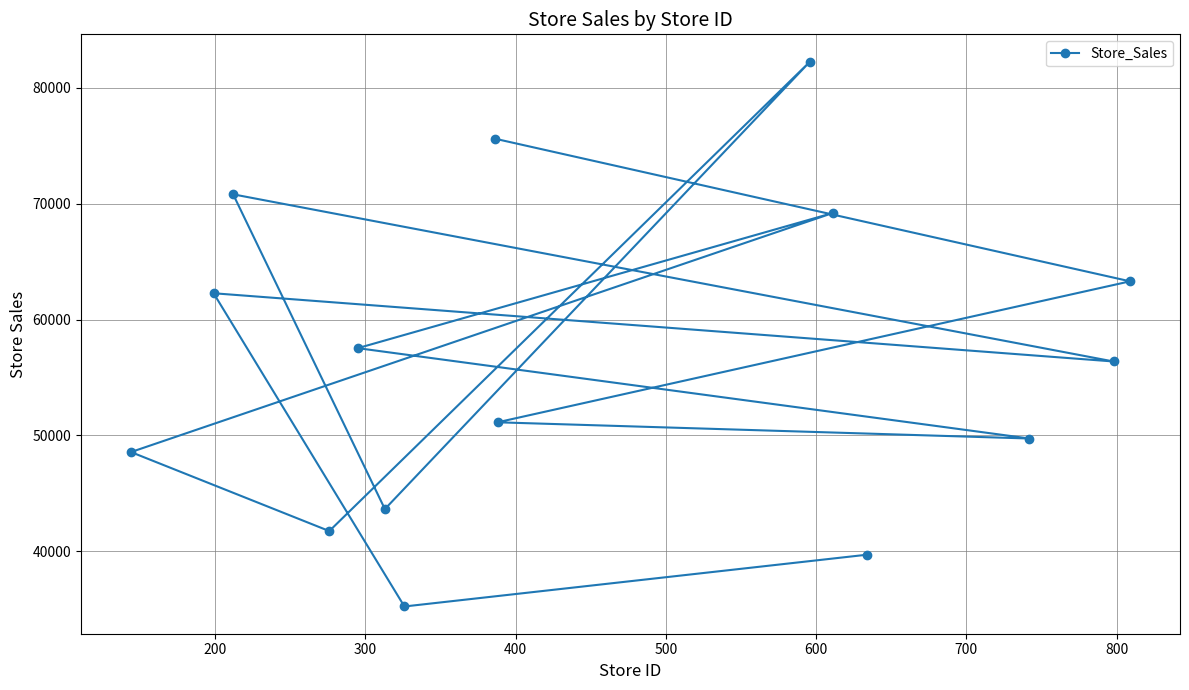

What is the smallest value displayed?

35230